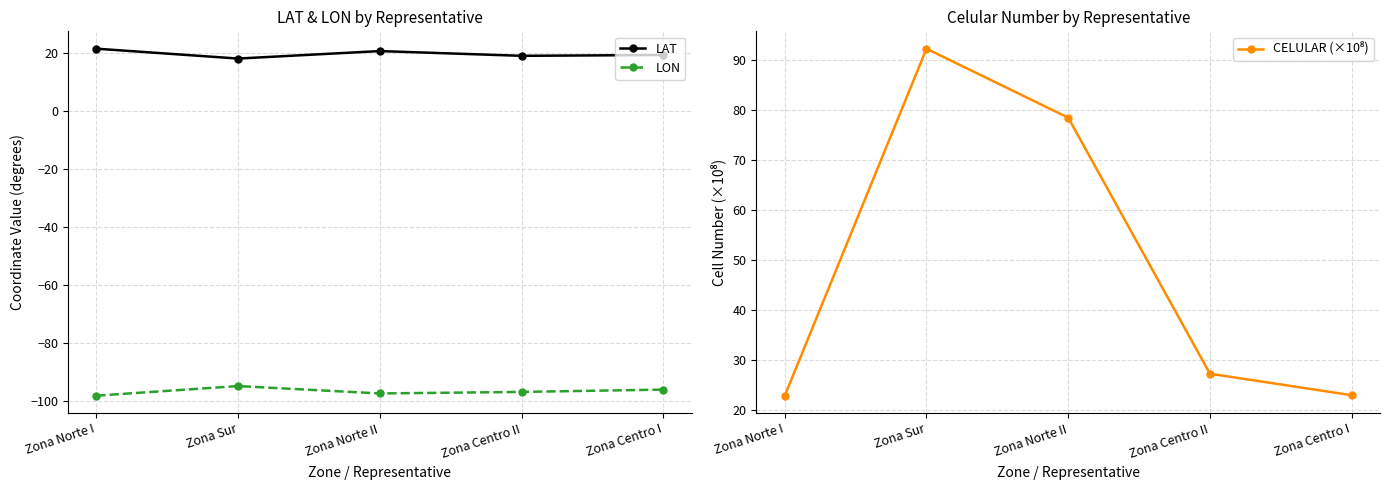

At how many categories does at least one series exceed 63?

2